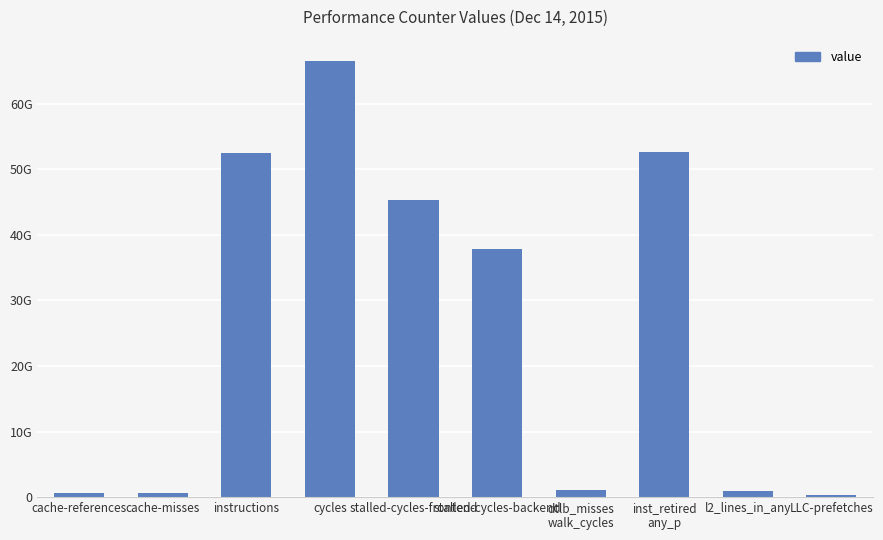

Does the chart contain any negative values?

No